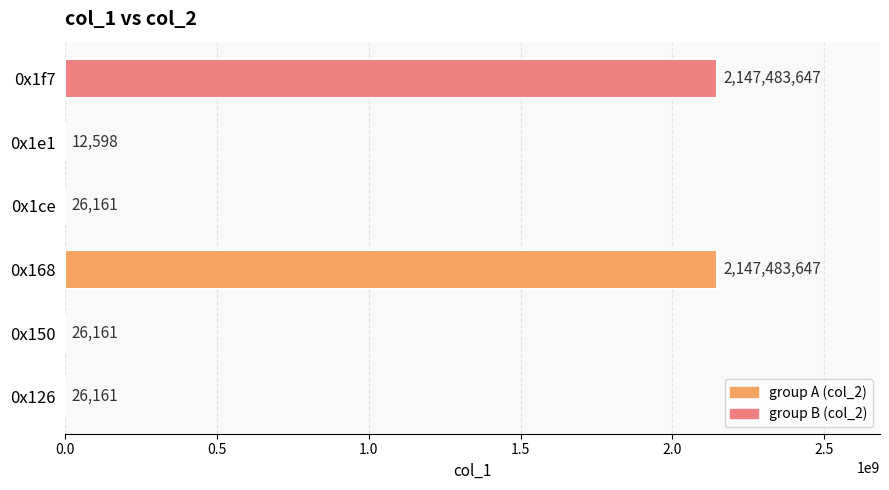

Count the number of data series in this chart.

1